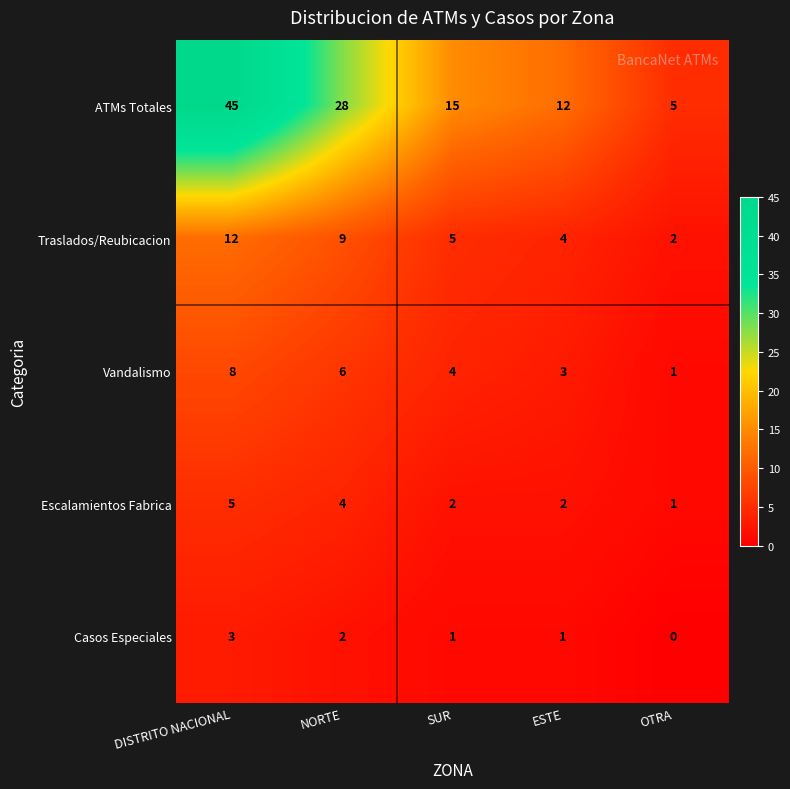

Rank the series by their maximum value, from lowest to highest.

Casos Especiales, Escalamientos Fabrica, Vandalismo, Traslados/Reubicacion, ATMs Totales